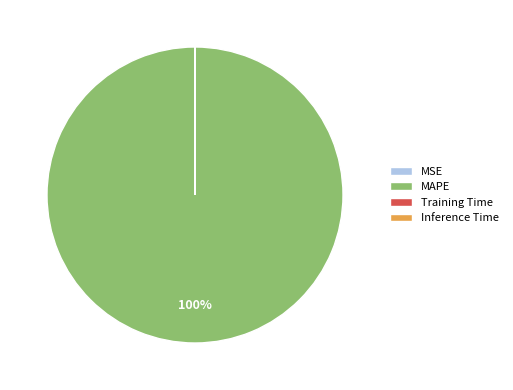

What percentage is the MAPE slice, to the nearest percent?

100%